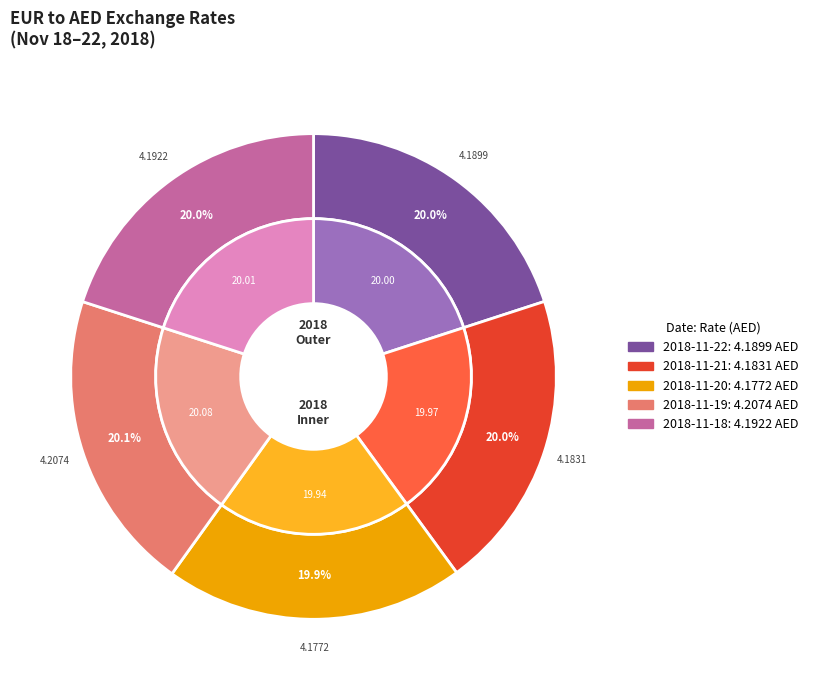

The 2018-11-18 slice represents 20% of the pie. True or false?

True